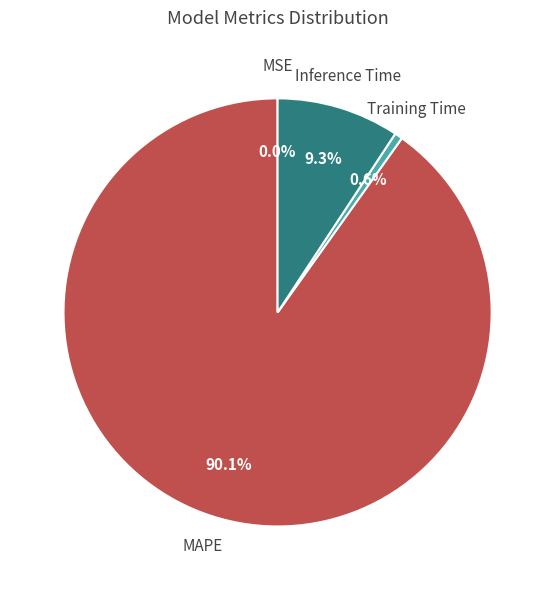

Which category accounts for the majority?

MAPE